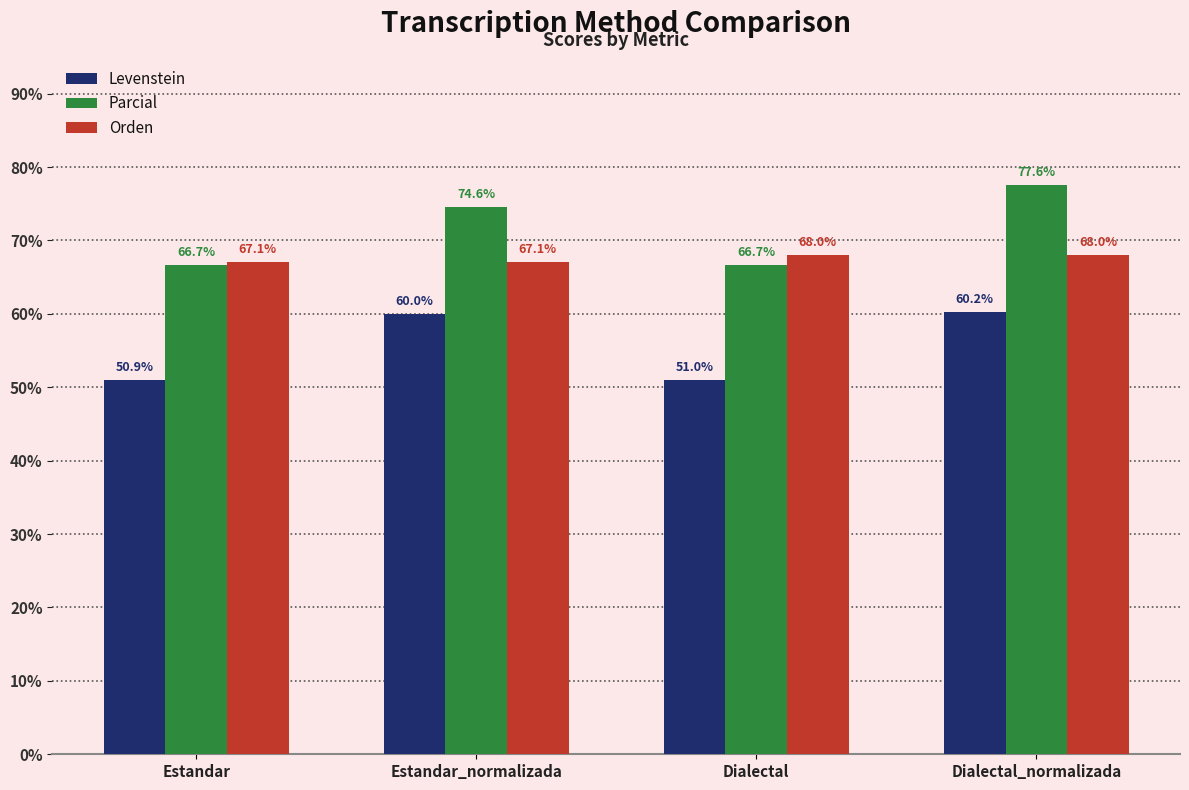

Is it true that Levenstein equals 28.7 at Estandar?

False